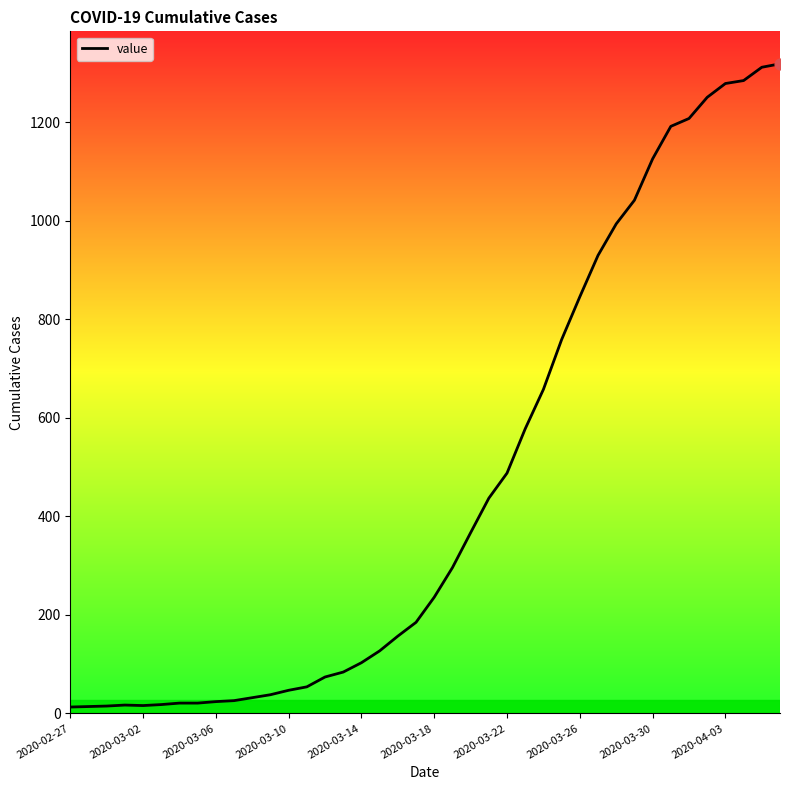

Which has a higher value, 16 or 2020-03-02?

16